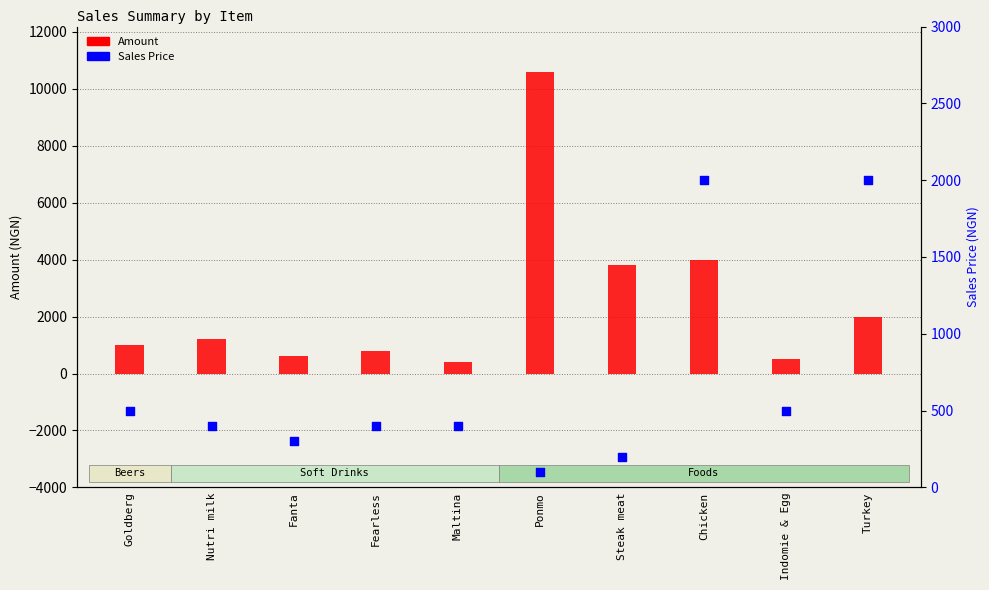

Which series contains the highest Y value?

Amount